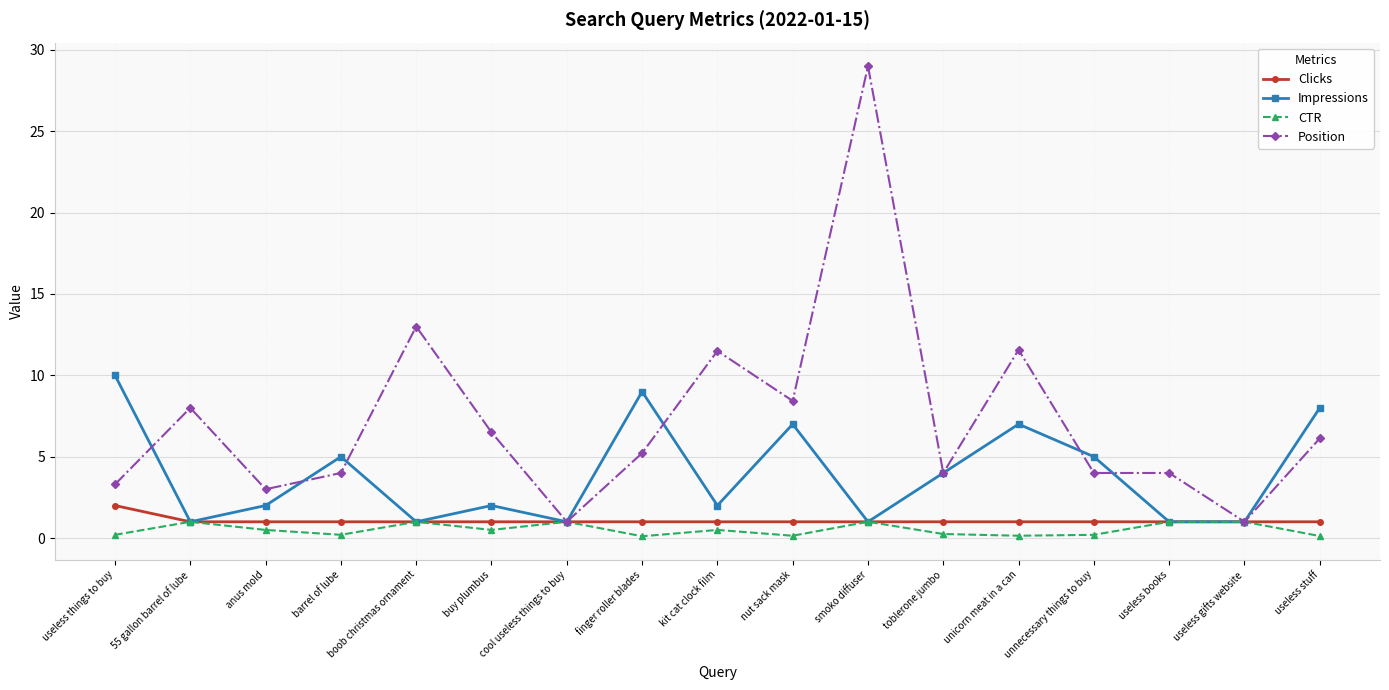

What position from the left is useless books?

15